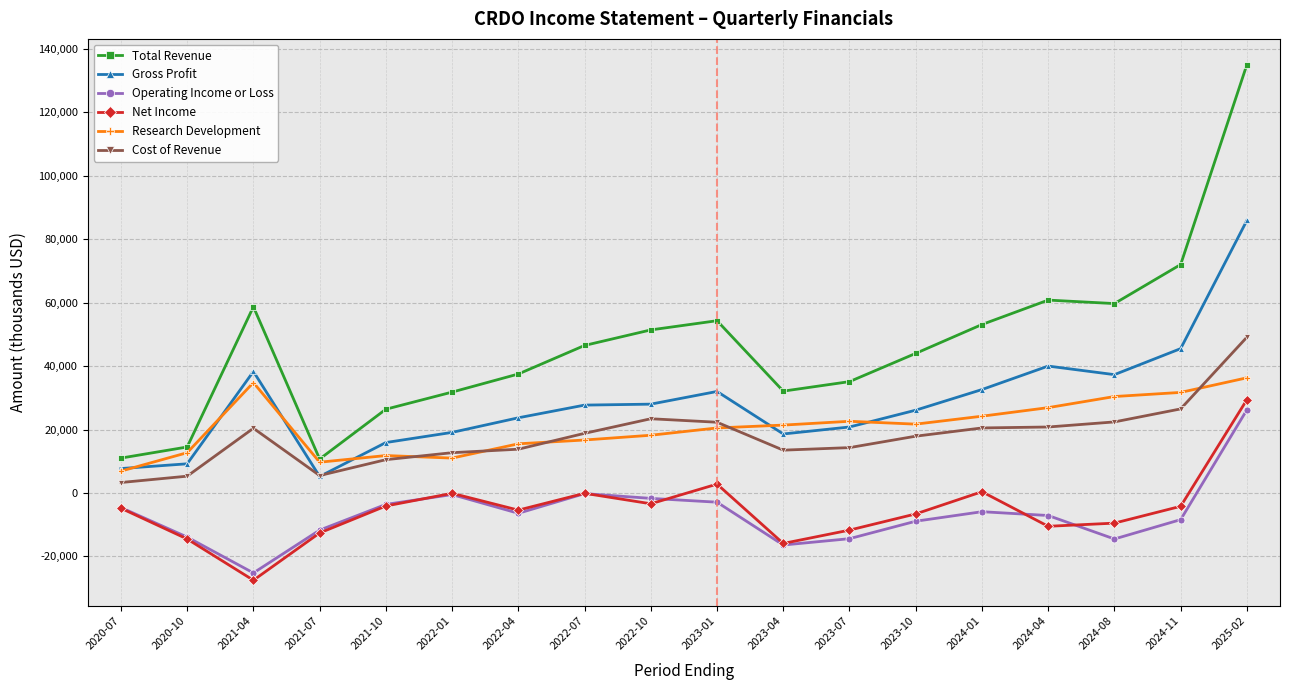

True or false: Operating Income or Loss and Cost of Revenue cross at least once.

False